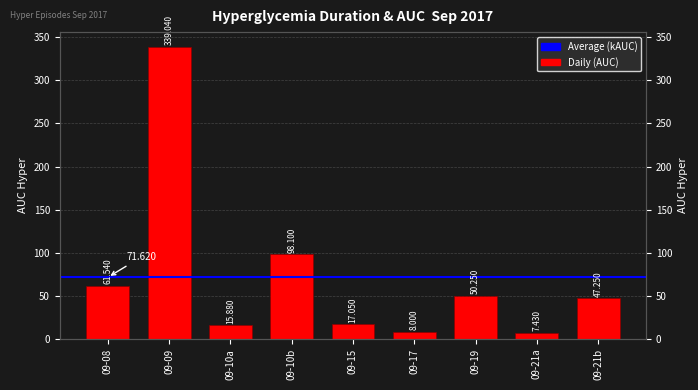

What is the greatest value displayed?

339.0